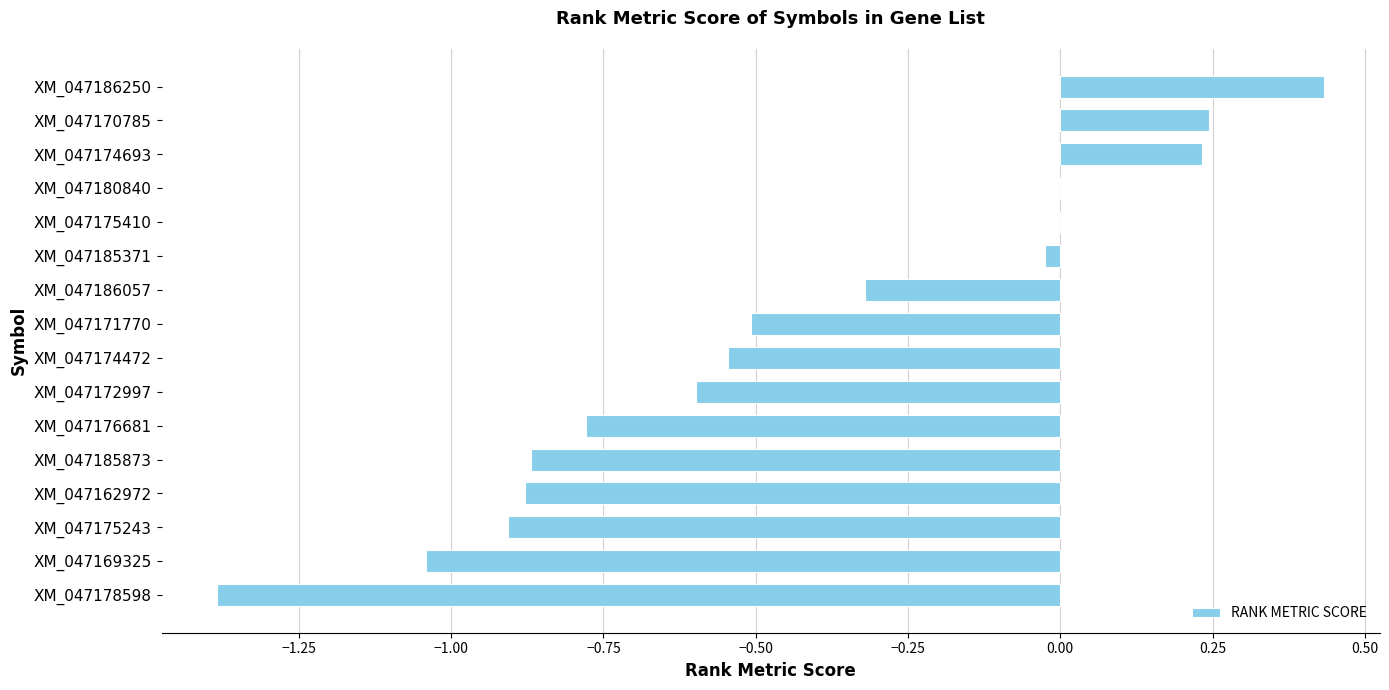

What is the sum of all values?

-6.9